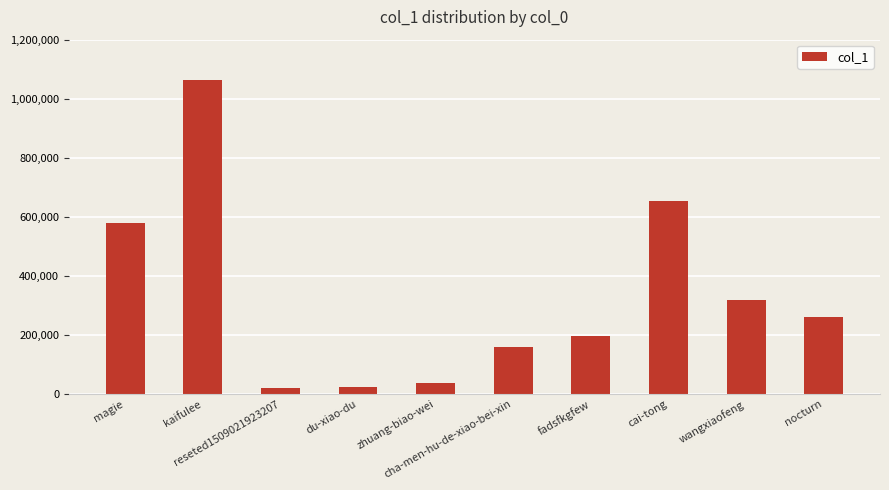

The value at reseted1509021923207 is 21517. True or false?

True